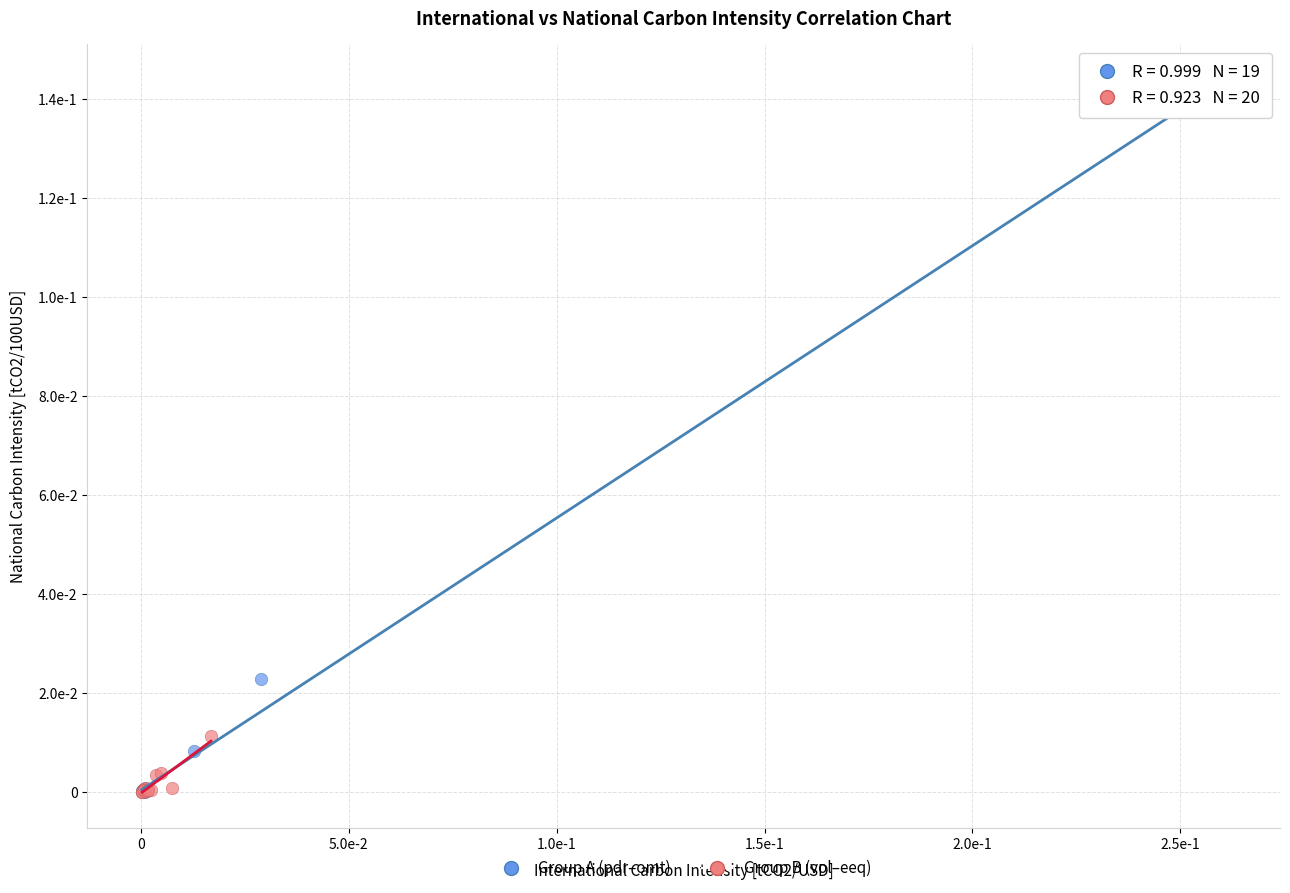

What are all the series names shown in the legend?

Group A (pdr–omt), Group B (vol–eeq)